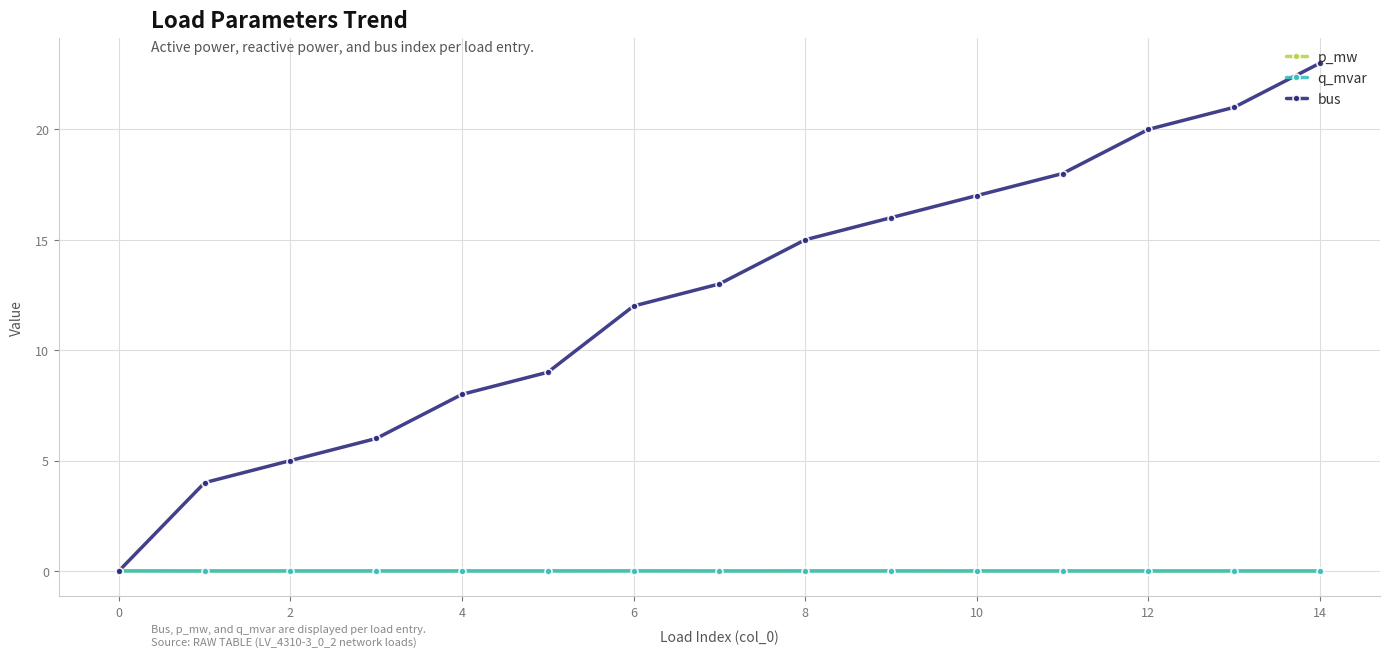

What are all the series names shown in the legend?

p_mw, q_mvar, bus